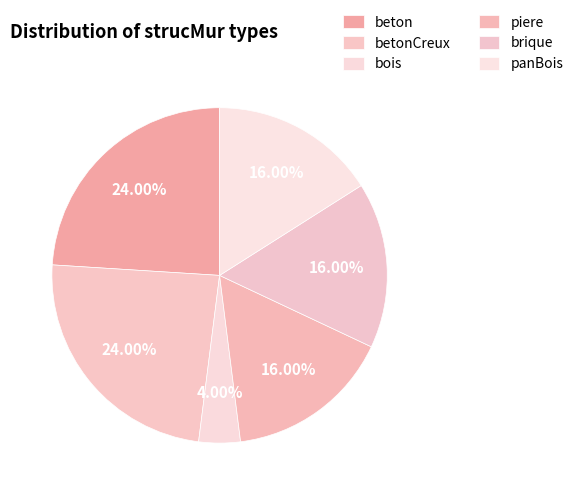

Do piere and panBois together represent more than half of the pie?

No